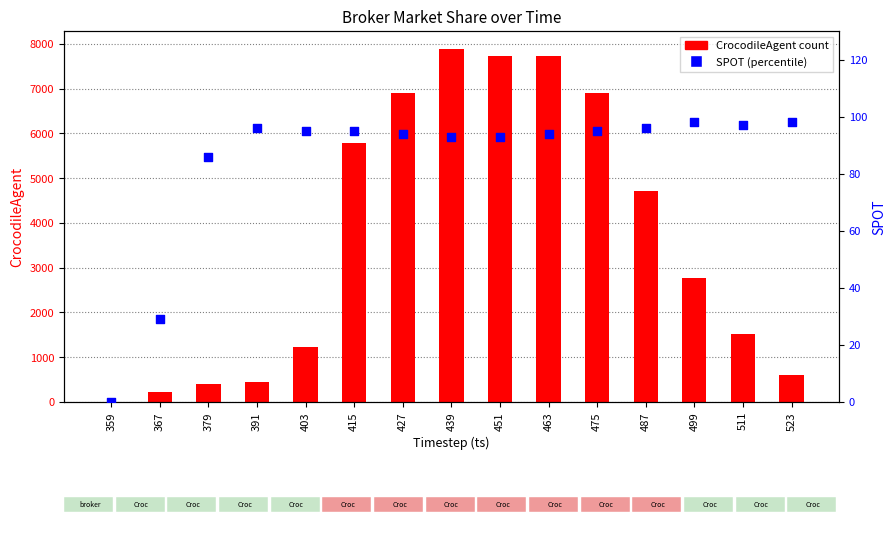

At which category is the sum across all series the highest?

439